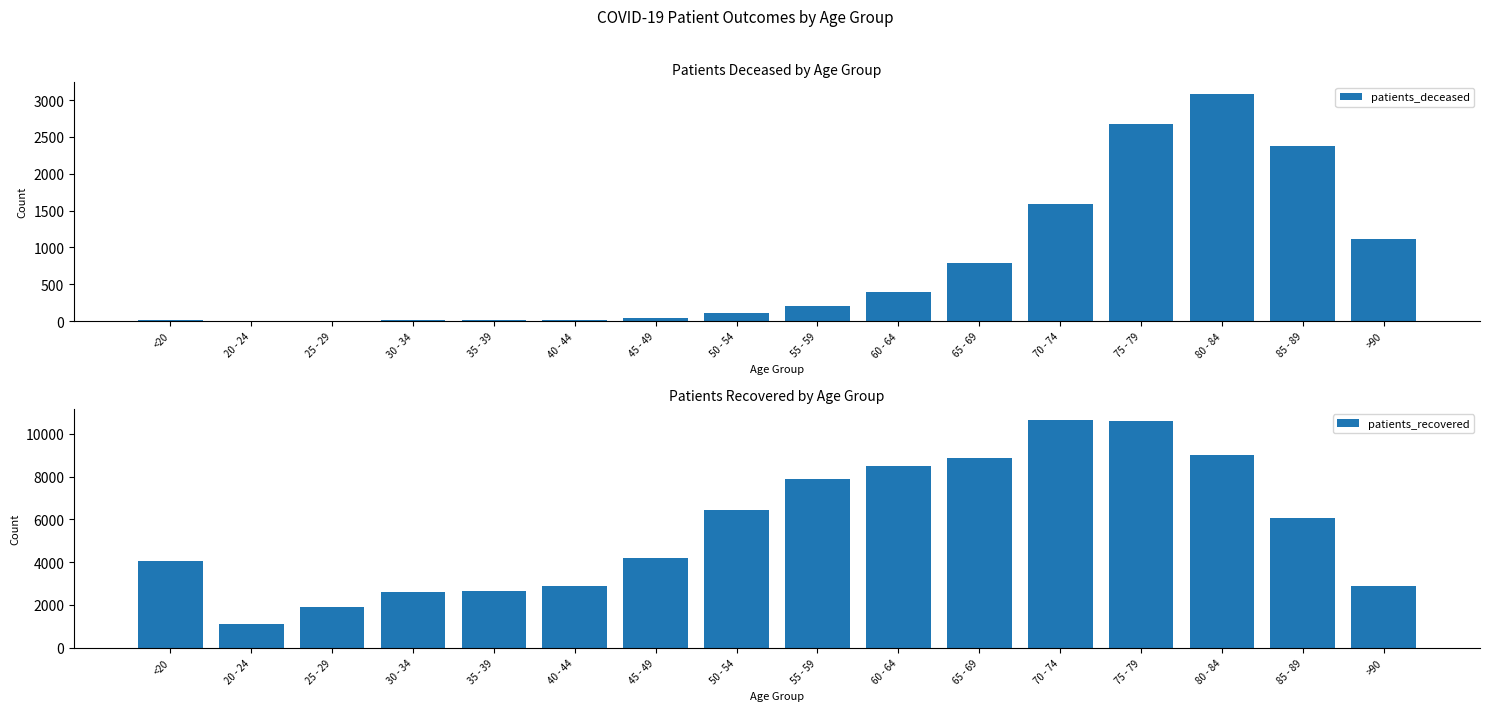

Which series changed the most between 50 - 54 and 60 - 64?

patients_recovered